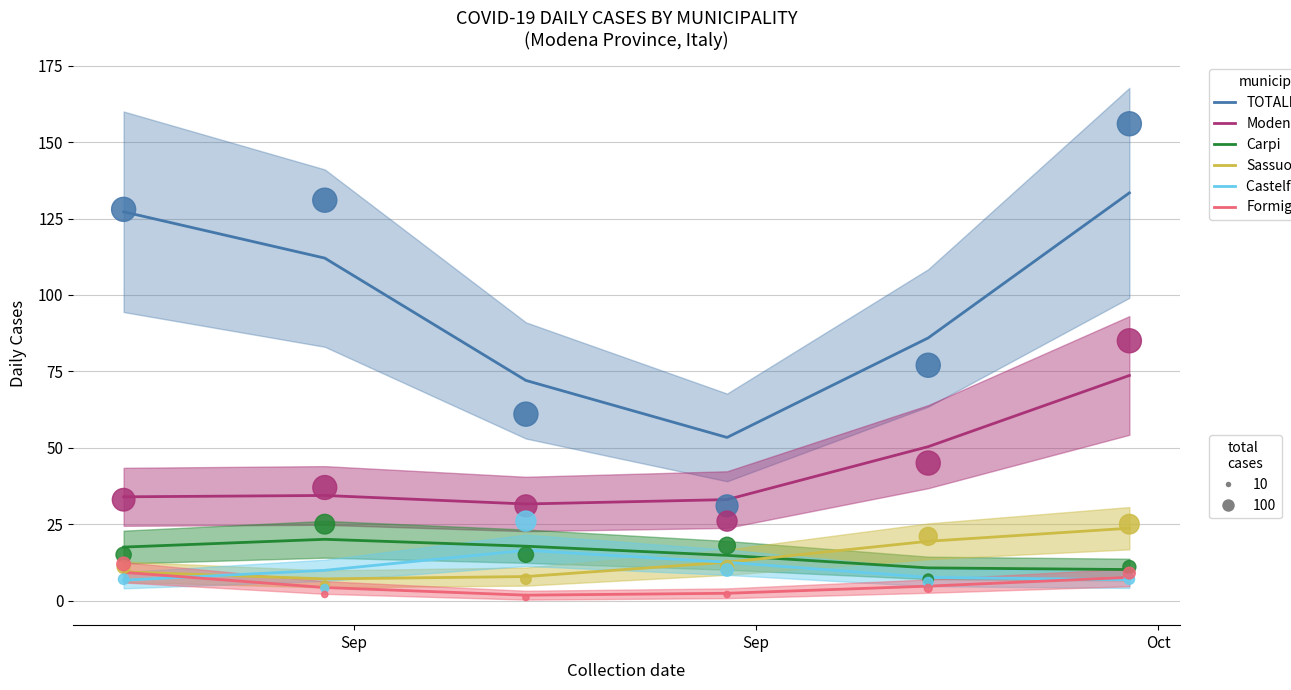

Which series has the widest spread of Y values?

TOTALE